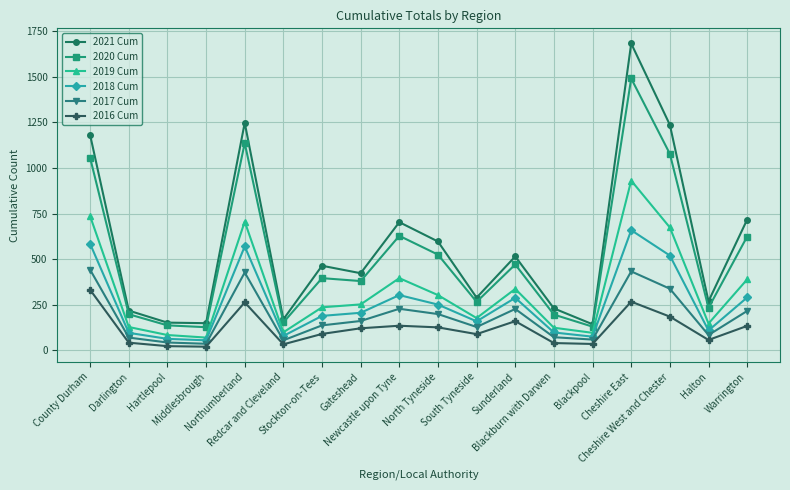

What position from the right is Darlington?

17